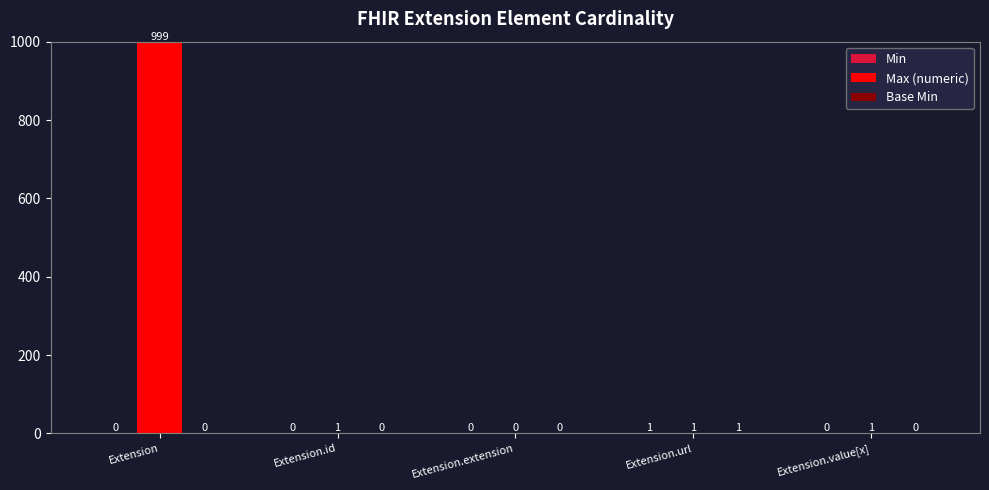

Which series has the widest spread of values?

Max (numeric)